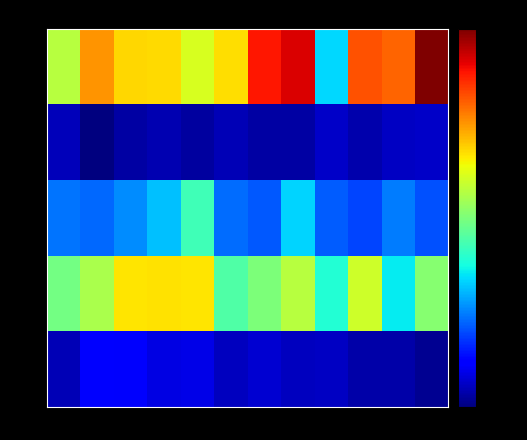

What is the difference between the highest and lowest values at 1?

568